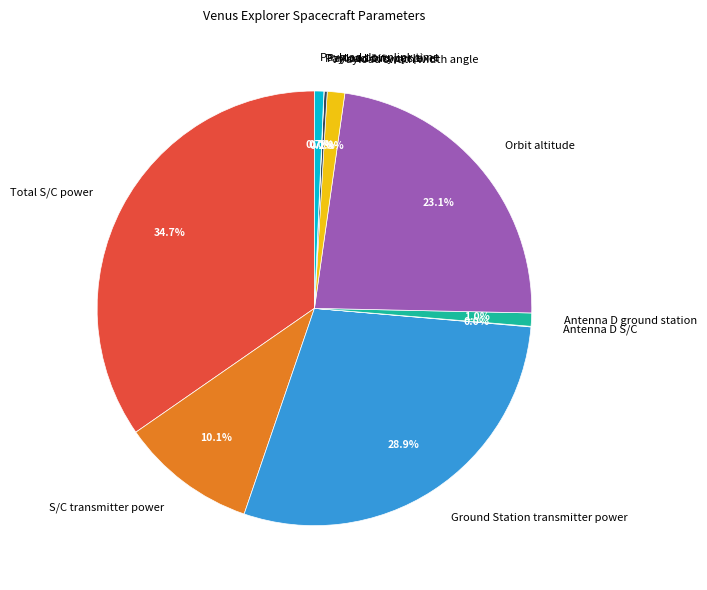

To the nearest percent, what percentage of the pie is Payload downlink time?

1%